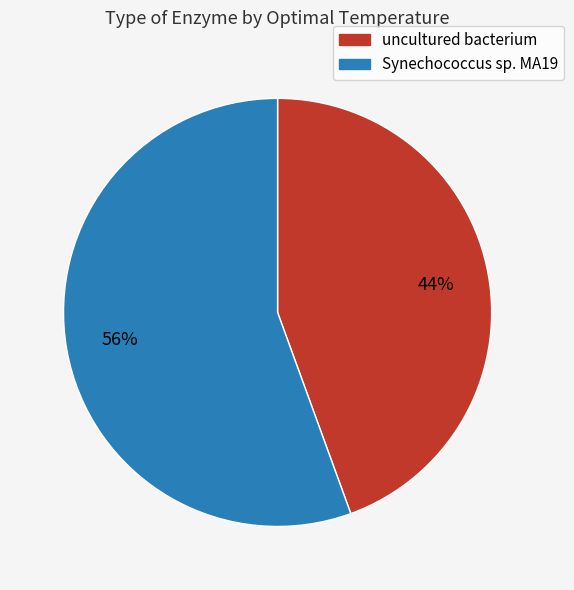

Combined, do Synechococcus sp. MA19 and uncultured bacterium account for over 50%?

Yes